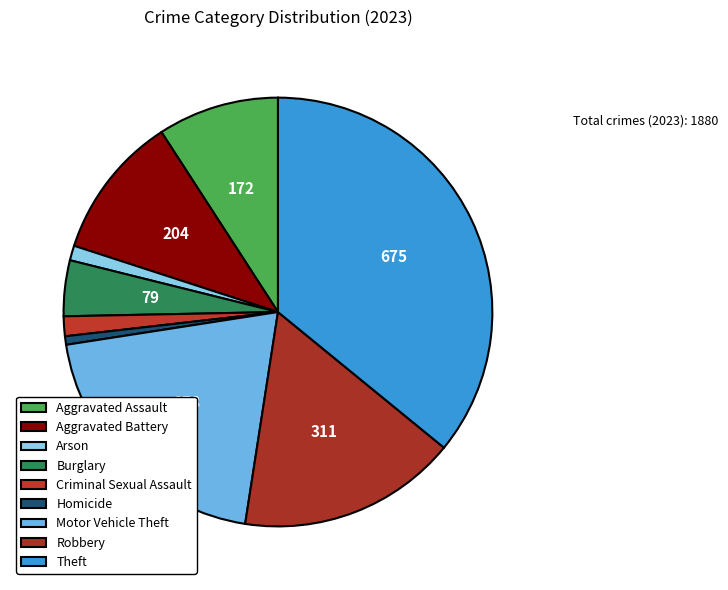

How many segments does this pie chart have?

9